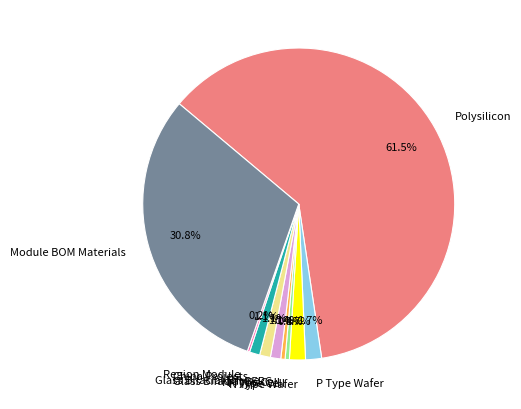

What portion of the pie excludes N Type Wafer?

98.3%